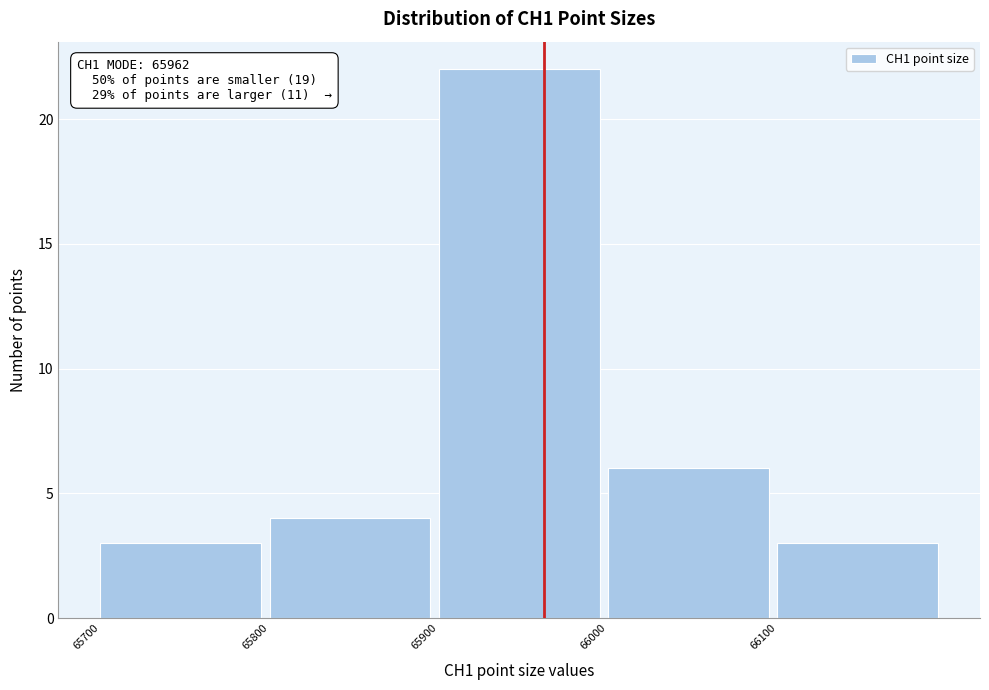

Over which range of the x-axis is the bar tallest?

65900 to 66000